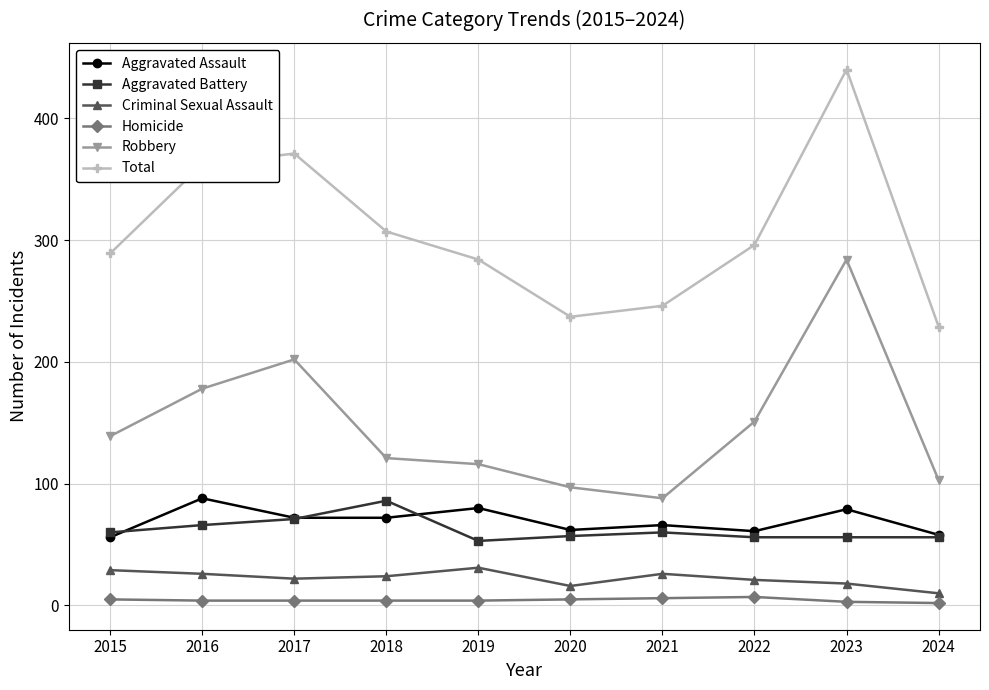

What is the value of the Aggravated Assault point at the 5th from the left?

80